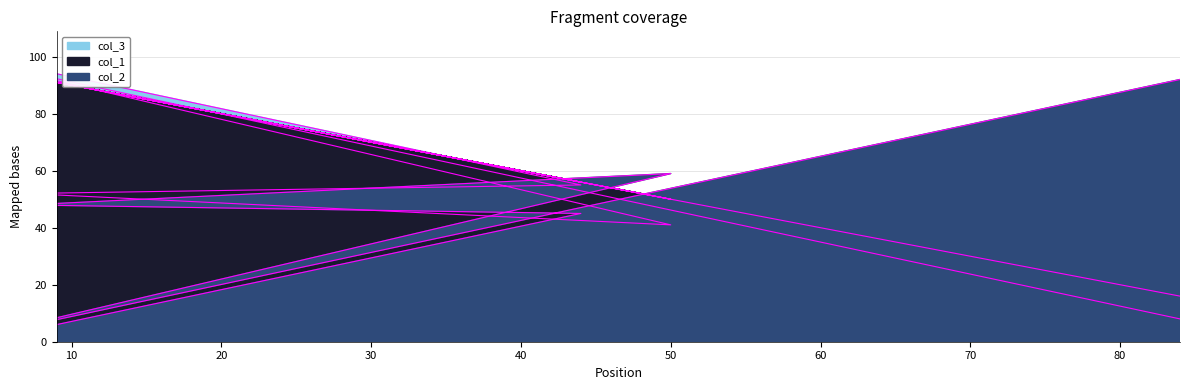

What is the difference between the second highest and minimum values in the col_1 edge series?

77